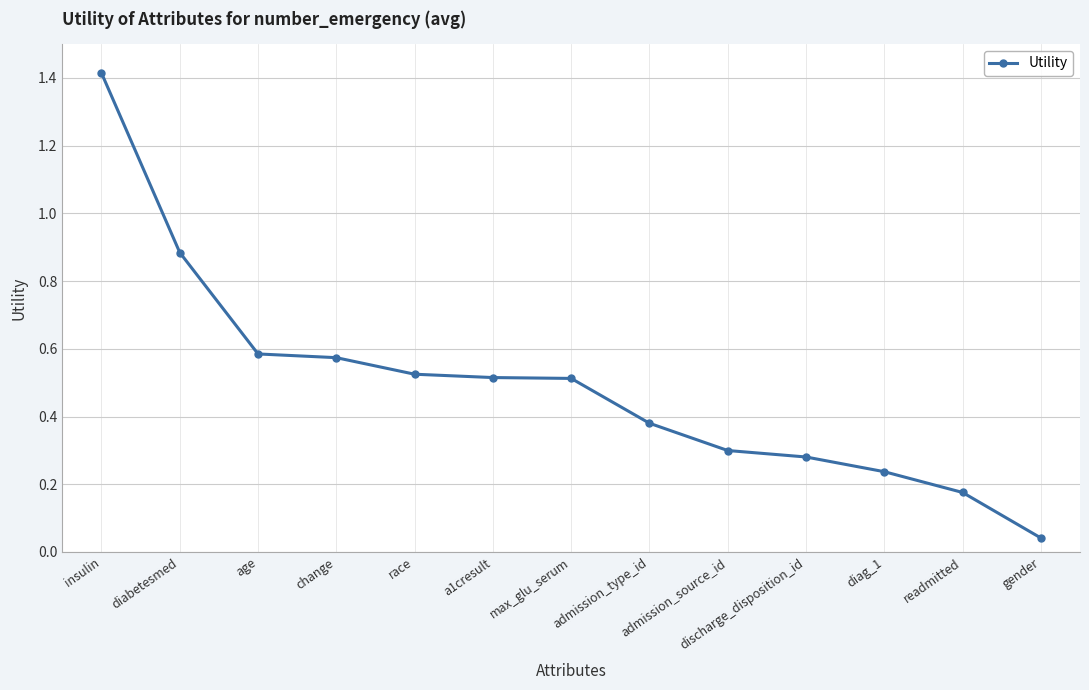

How many lines are shown in the chart?

1